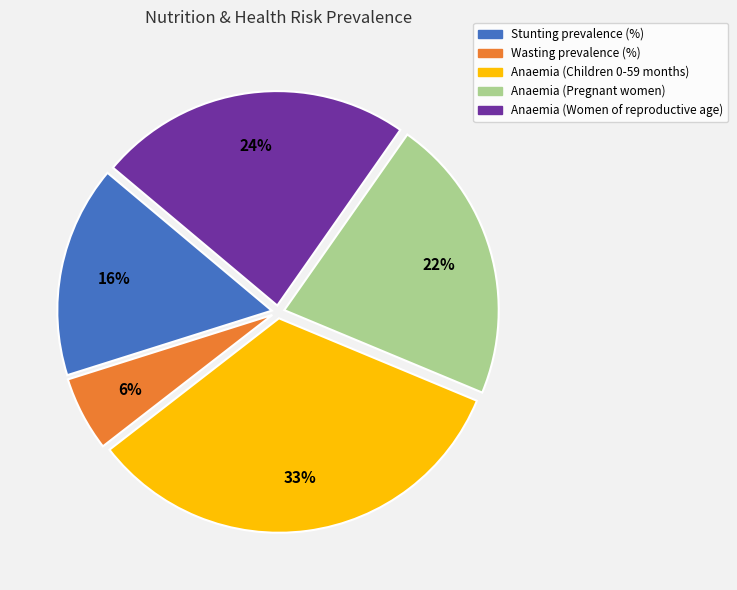

Between Anaemia (Children 0-59 months) and Wasting prevalence (%), which is larger?

Anaemia (Children 0-59 months)